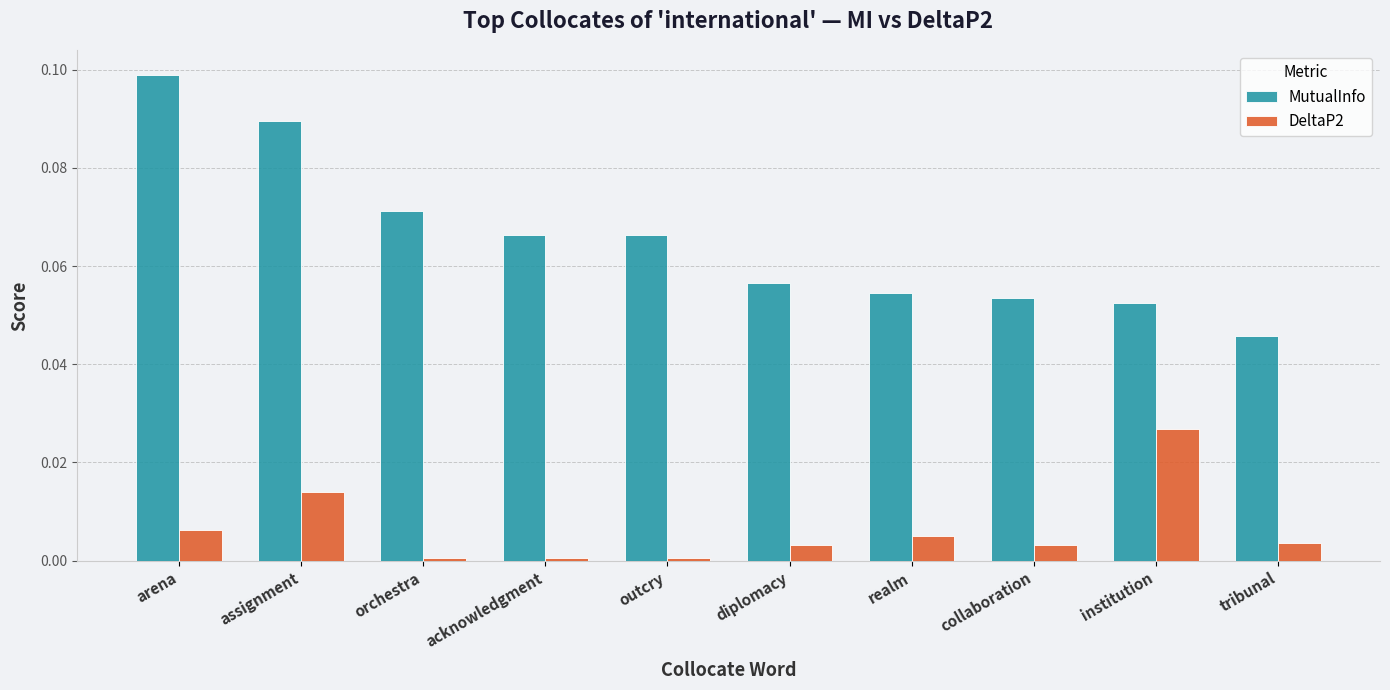

What is the label of the 5th bar from the left?

outcry